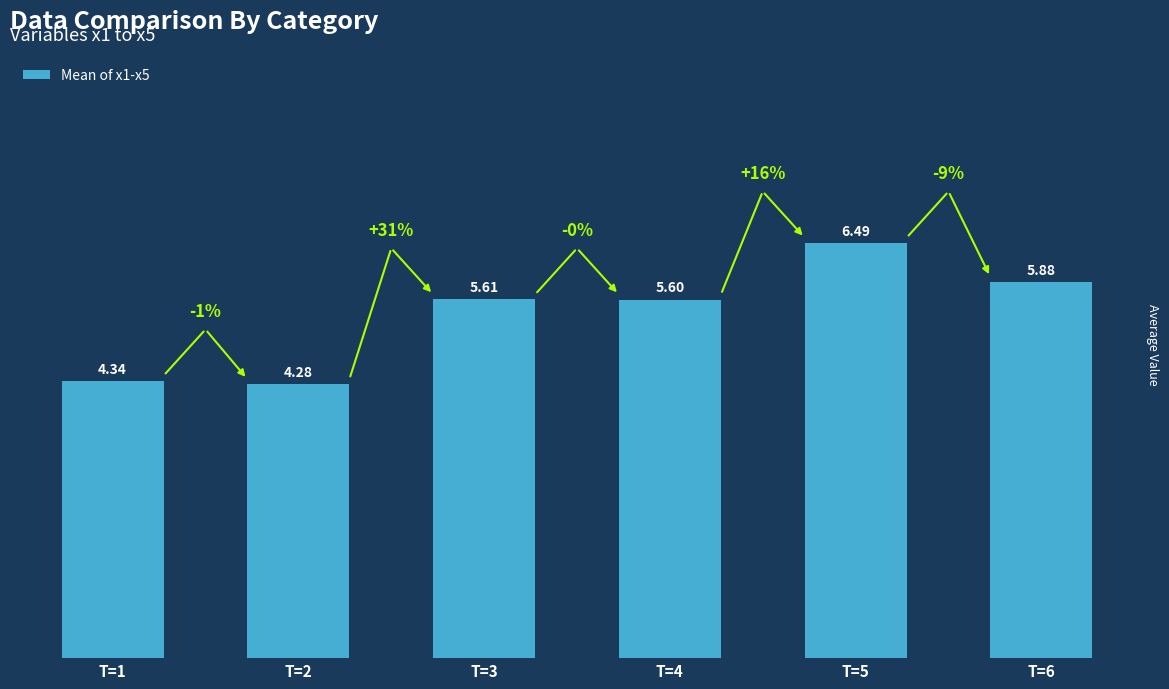

Rank the categories by value from highest to lowest.

T=5, T=6, T=3, T=4, T=1, T=2